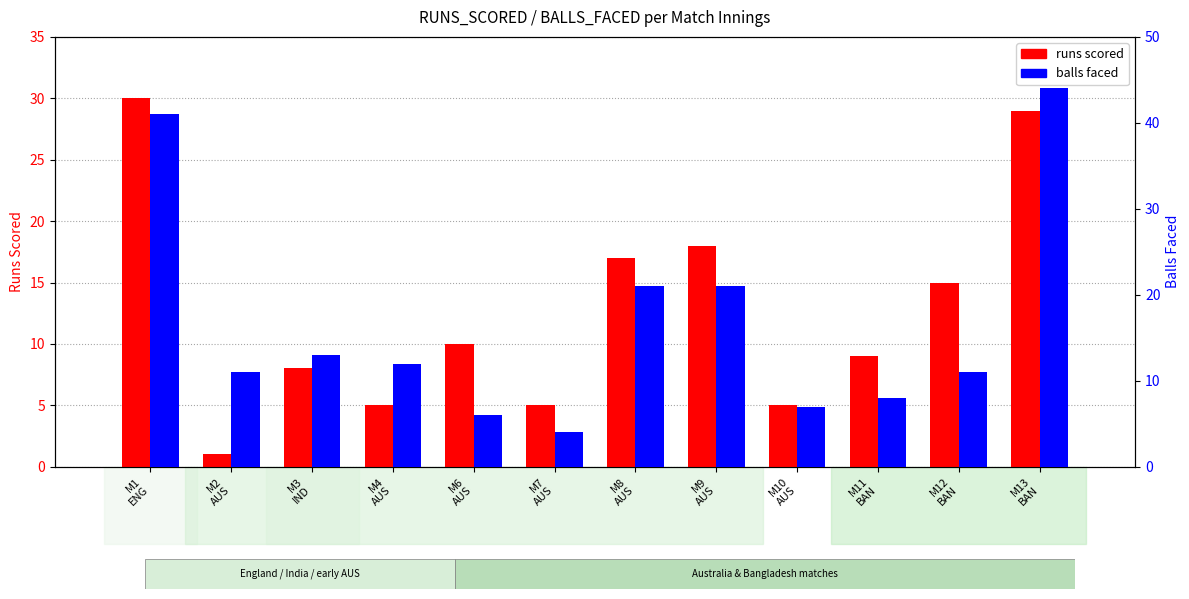

List the labels in order of balls faced value, smallest first.

M7
AUS, M6
AUS, M10
AUS, M11
BAN, M2
AUS, M12
BAN, M4
AUS, M3
IND, M8
AUS, M9
AUS, M1
ENG, M13
BAN